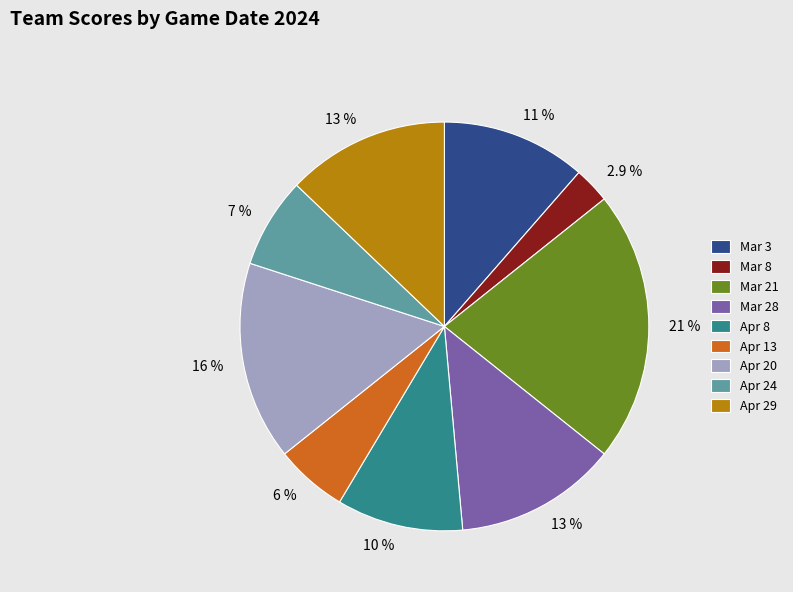

Approximately how many times larger is the value at Mar 21 compared to Apr 8?

2.1